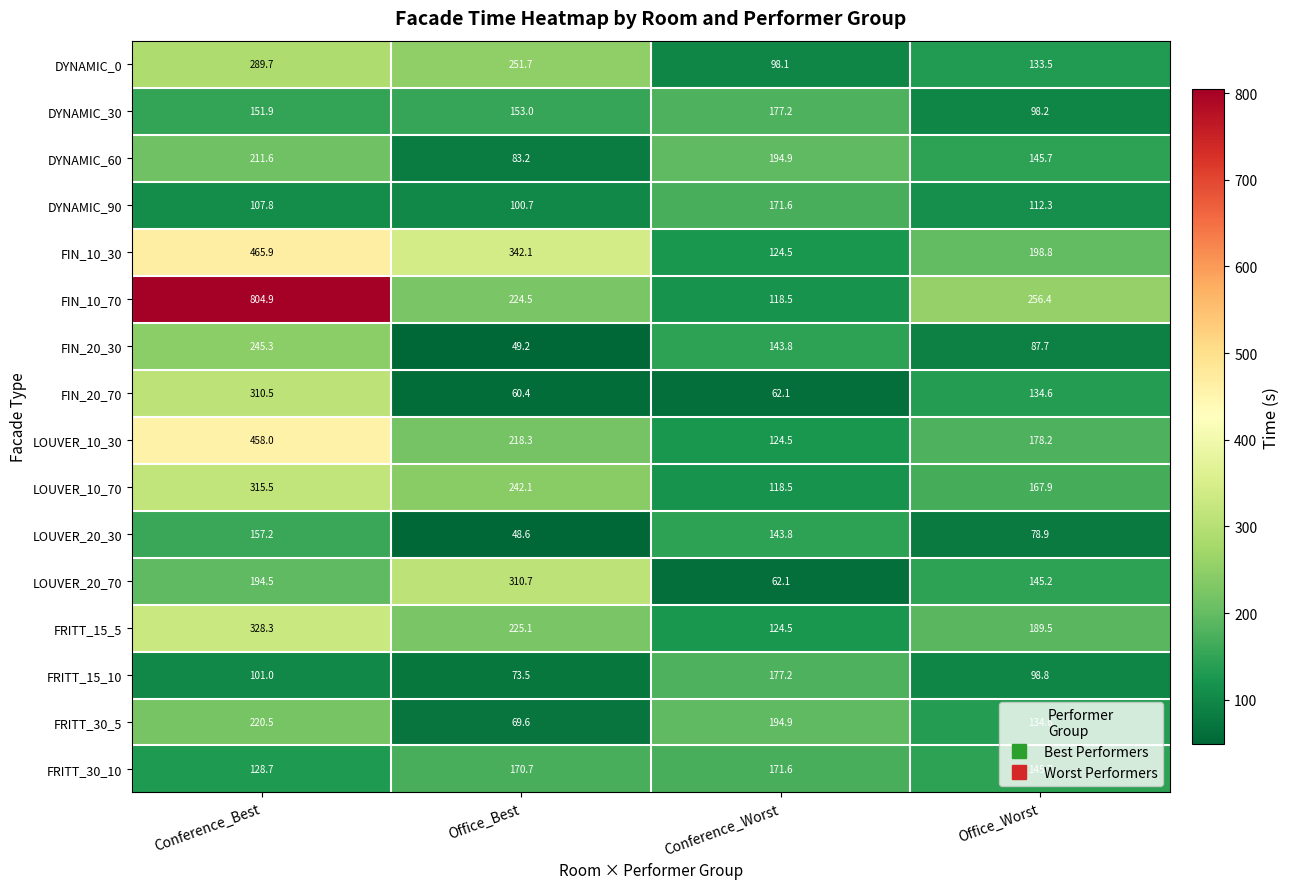

What is the greatest value displayed?

804.9